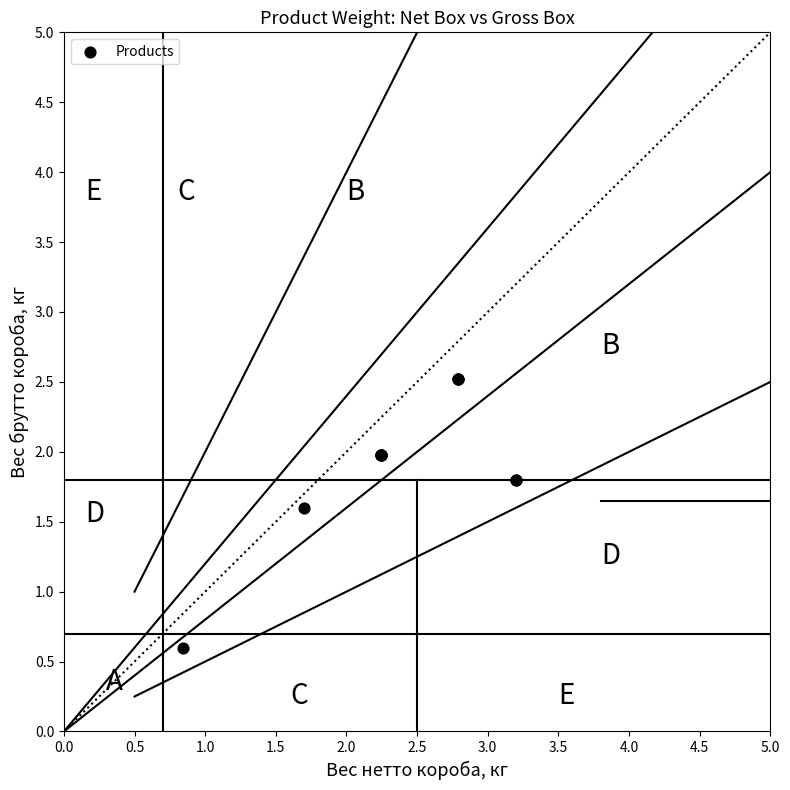

What Y value in the scatter plot is closest to 1?

0.6